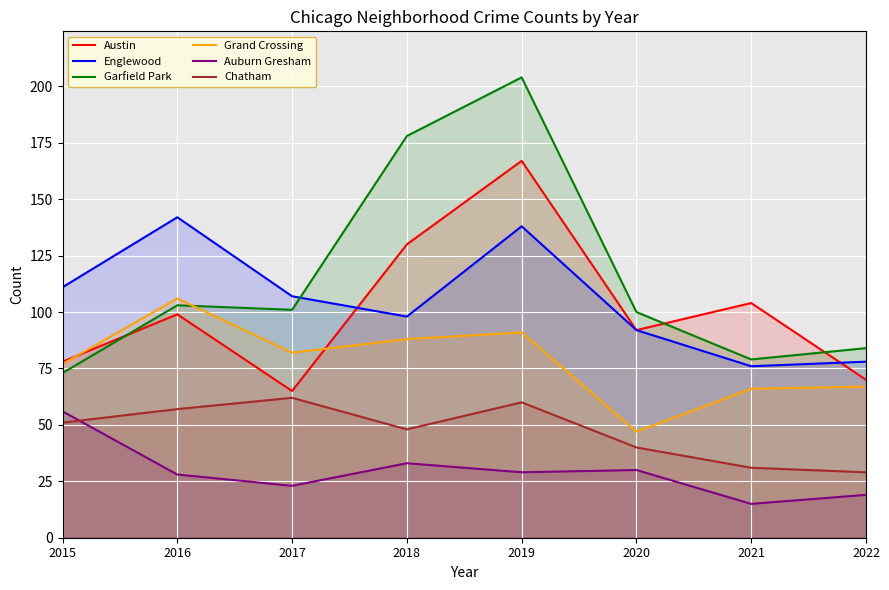

In Garfield Park, how many points are higher than both neighbors (excluding endpoints)?

2